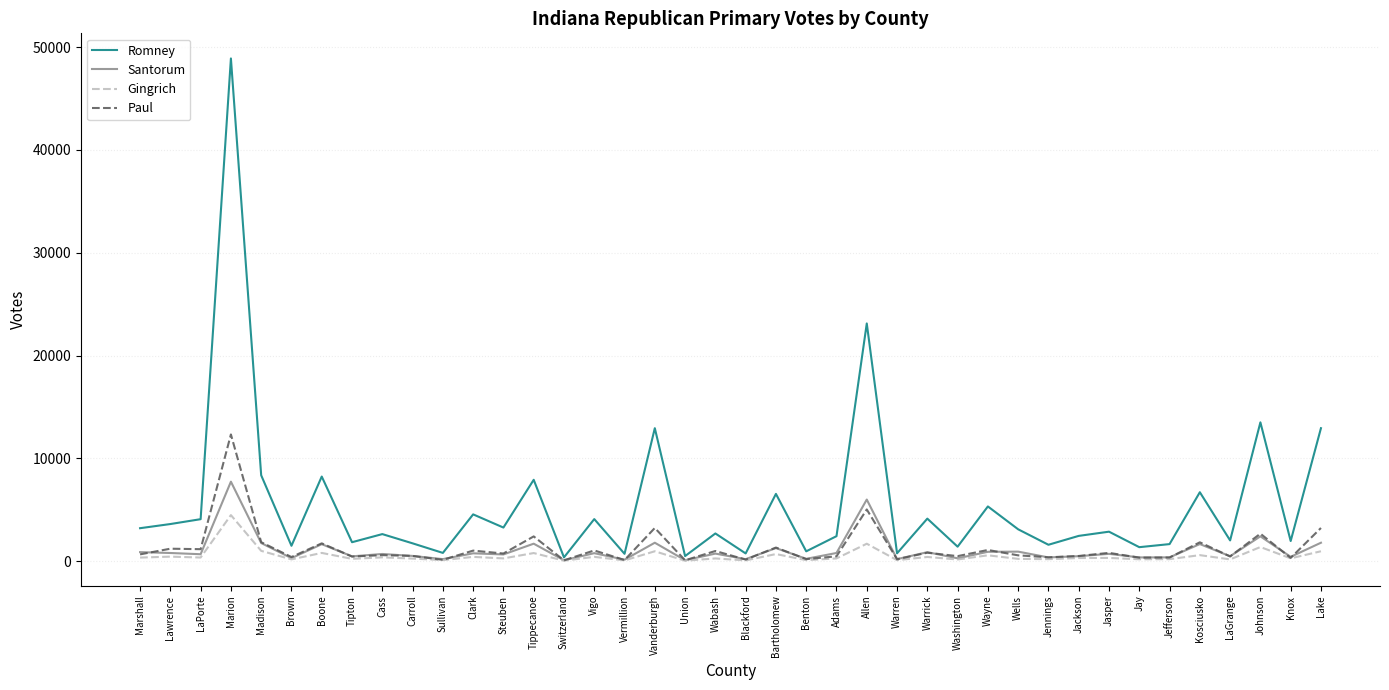

Which series has the largest range (max minus min)?

Romney